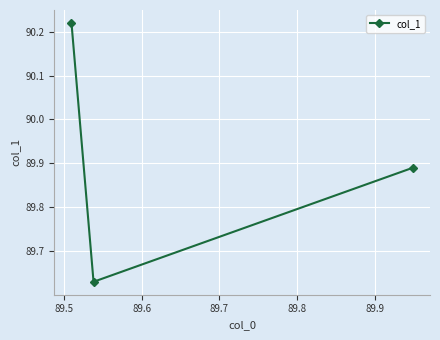

Count the number of categories in the chart.

3